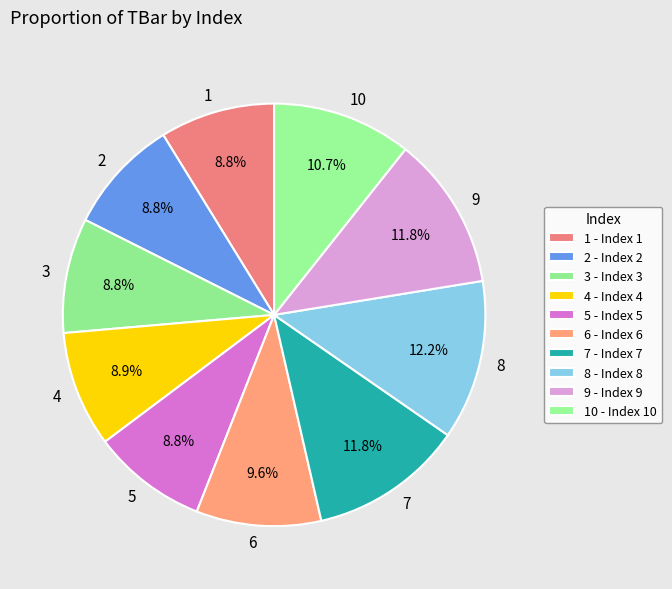

What is the ratio of the value at 4 to the value at 10?

0.8